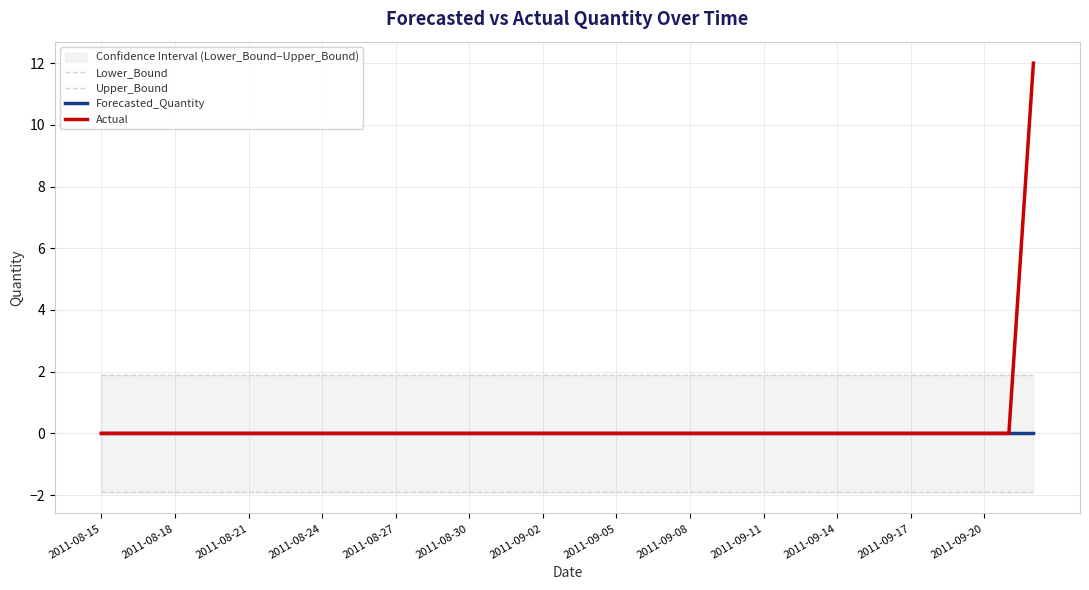

True or false: Upper_Bound and Forecasted_Quantity intersect in this chart.

False